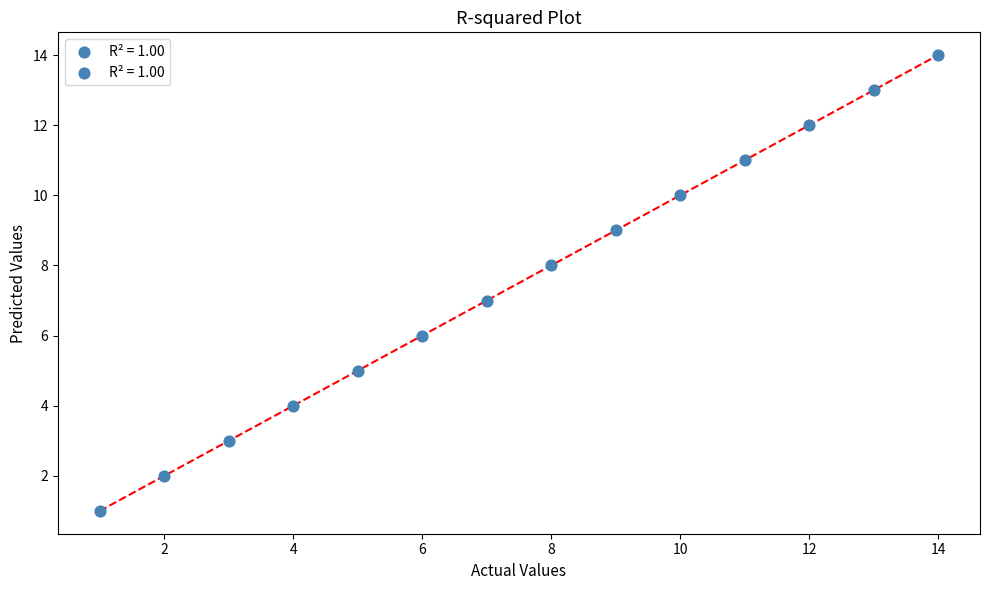

What is the range of X values (max minus min)?

13